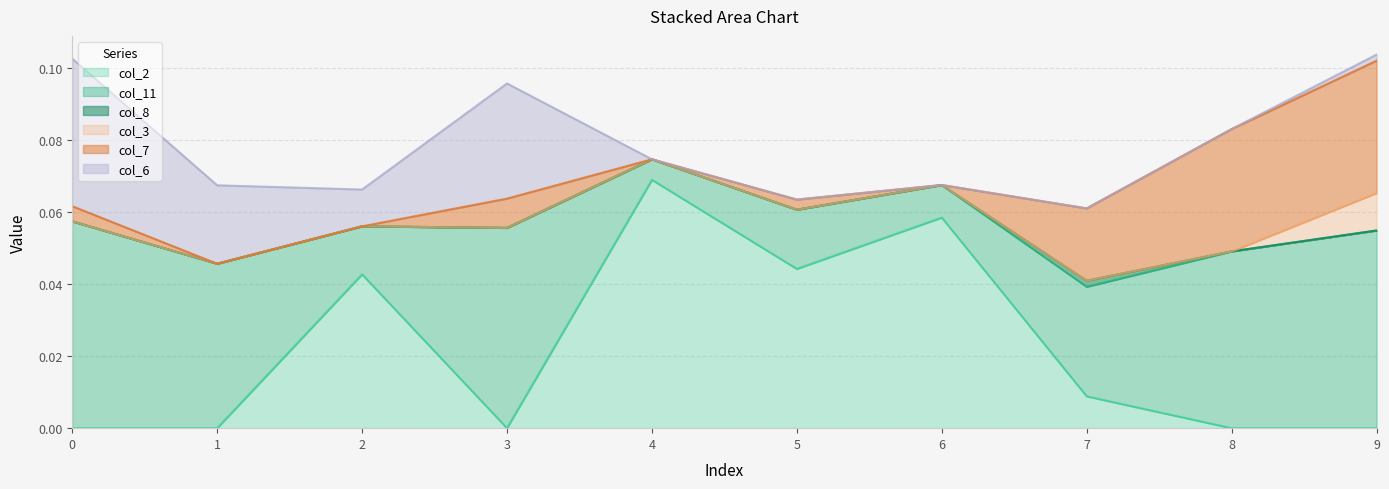

How many distinct data groups are displayed?

6